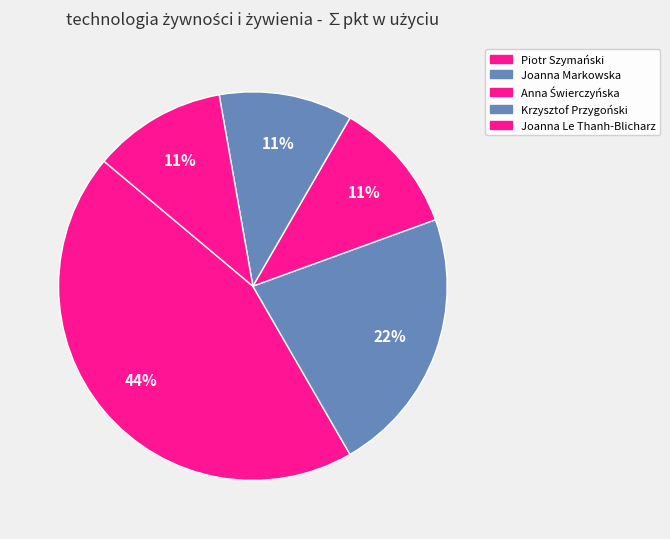

What is the largest slice in the pie chart?

Piotr Szymański